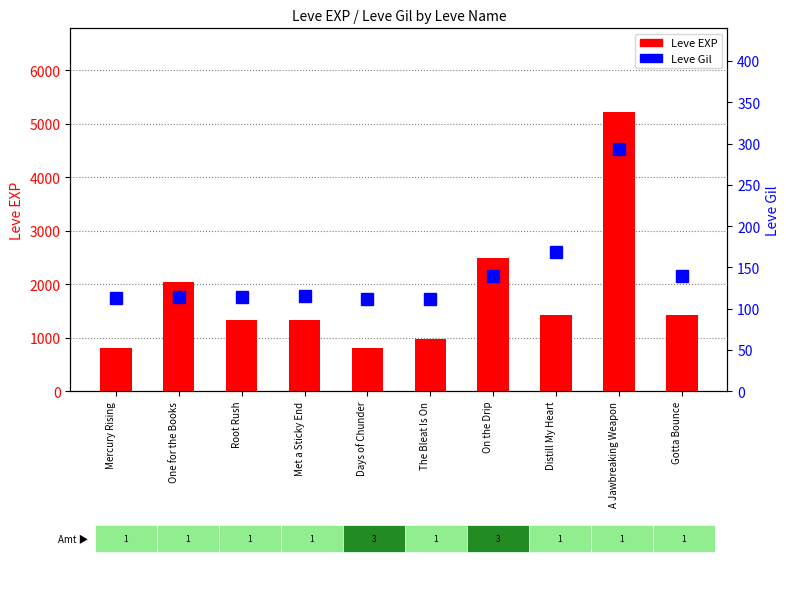

At Mercury Rising, list the series in order from largest to smallest.

Leve EXP, Leve Gil